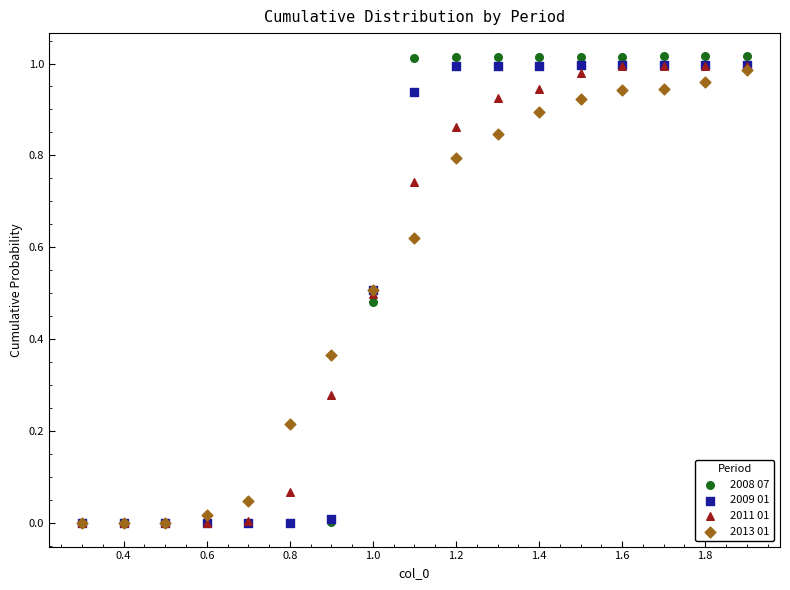

Which series has the largest Y range (max minus min)?

2008 07